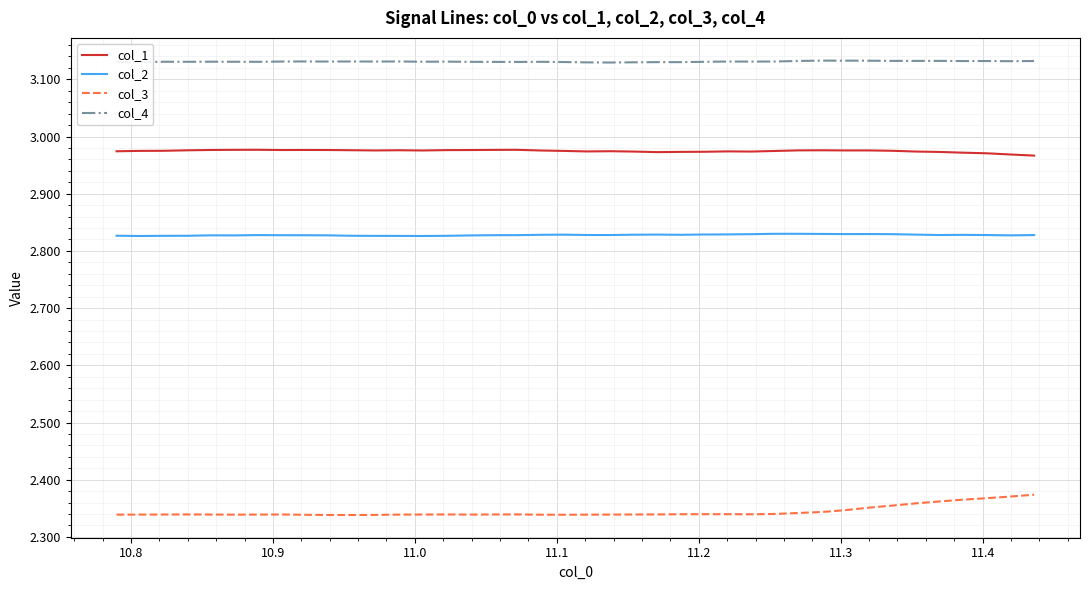

Which series has the largest total across all categories?

col_4